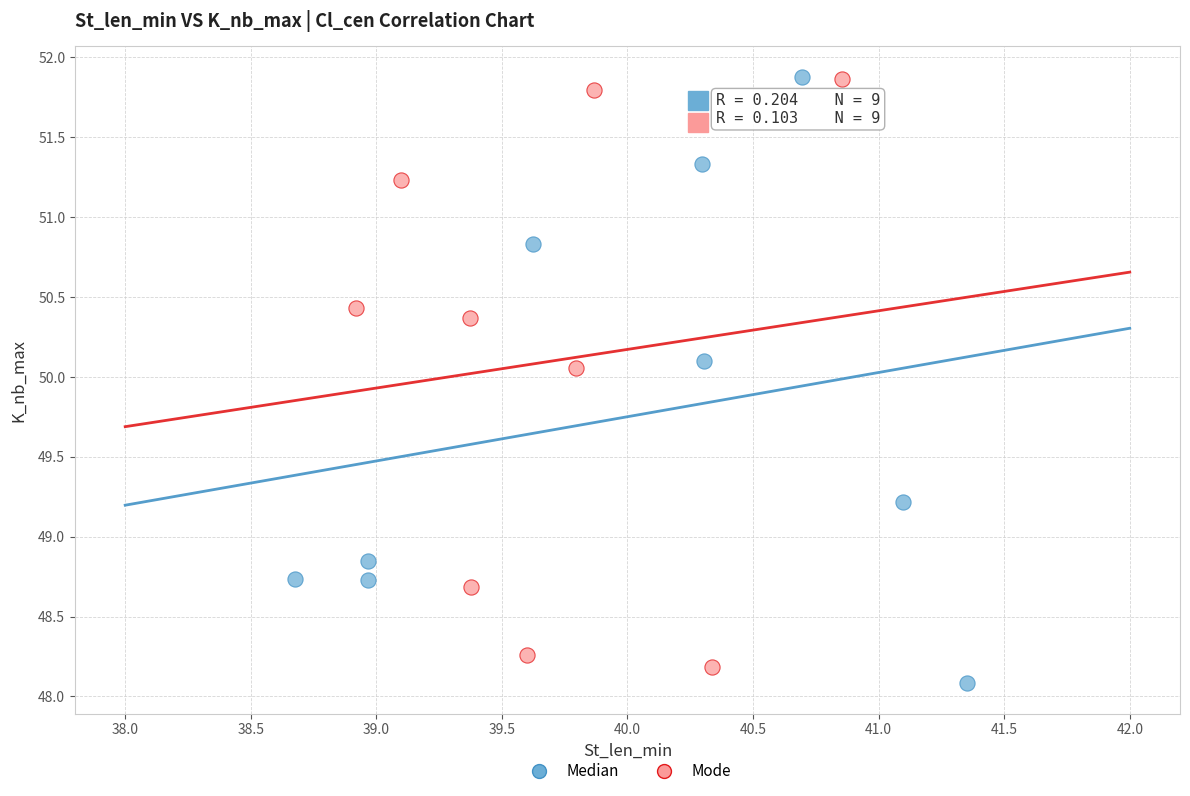

What are all the series names shown in the legend?

Median, Mode